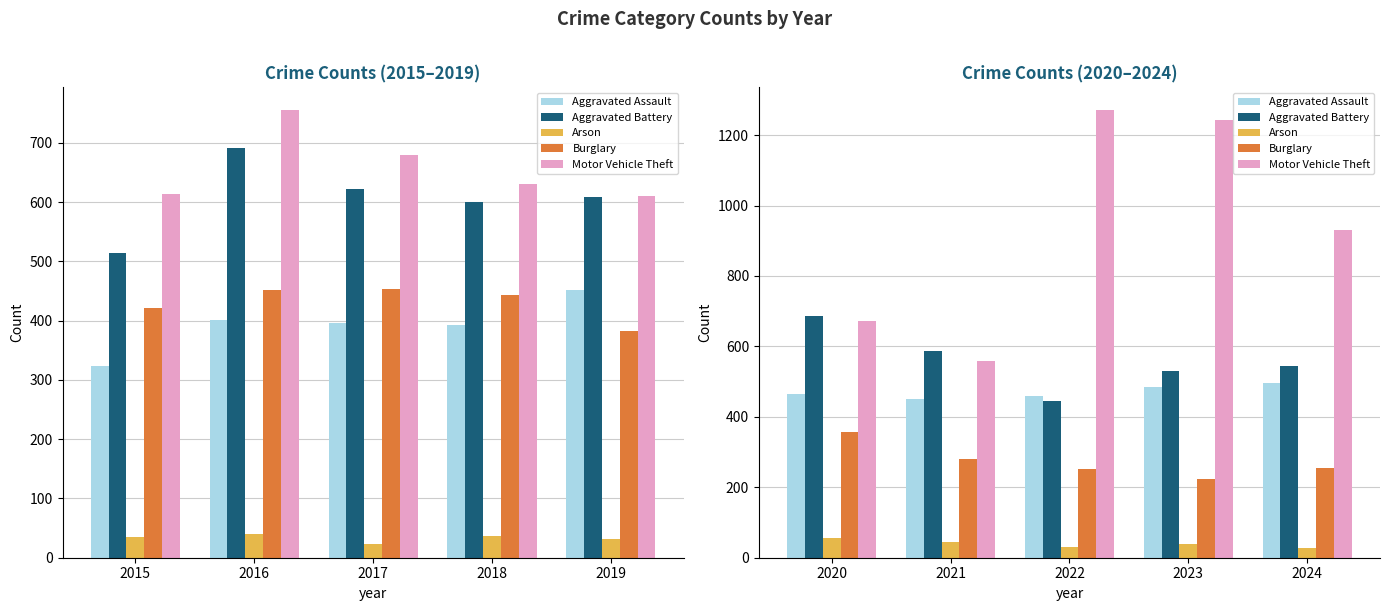

What are all the series names shown in the legend?

Aggravated Assault, Aggravated Battery, Arson, Burglary, Motor Vehicle Theft